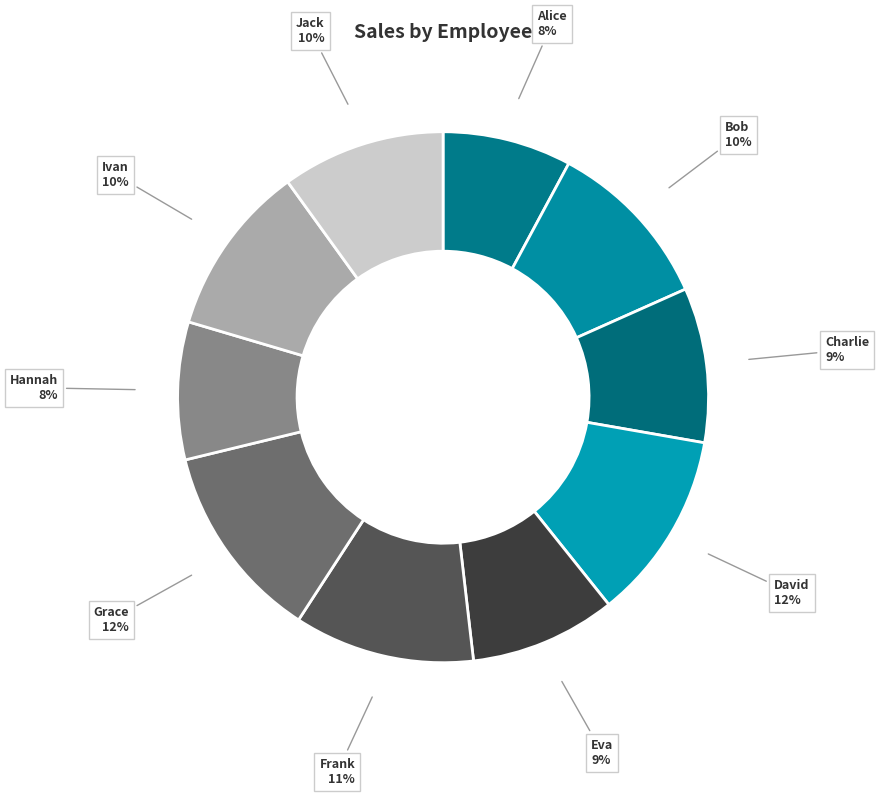

Combined, do Hannah and David account for over 50%?

No